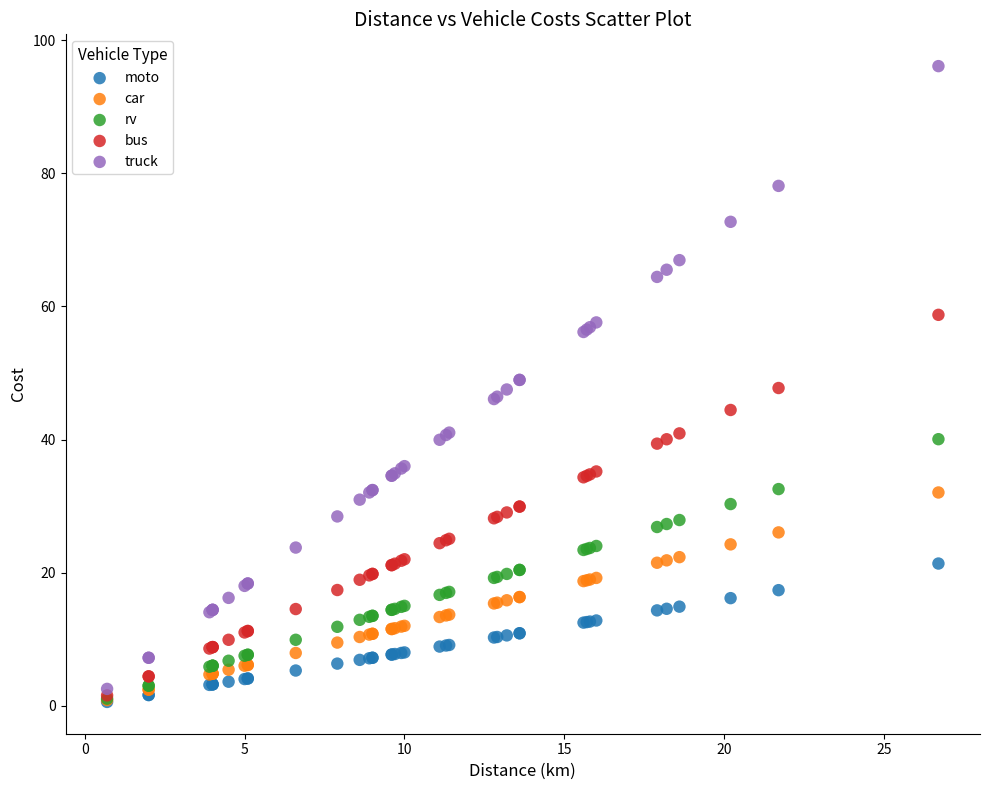

What are all the series names shown in the legend?

moto, car, rv, bus, truck